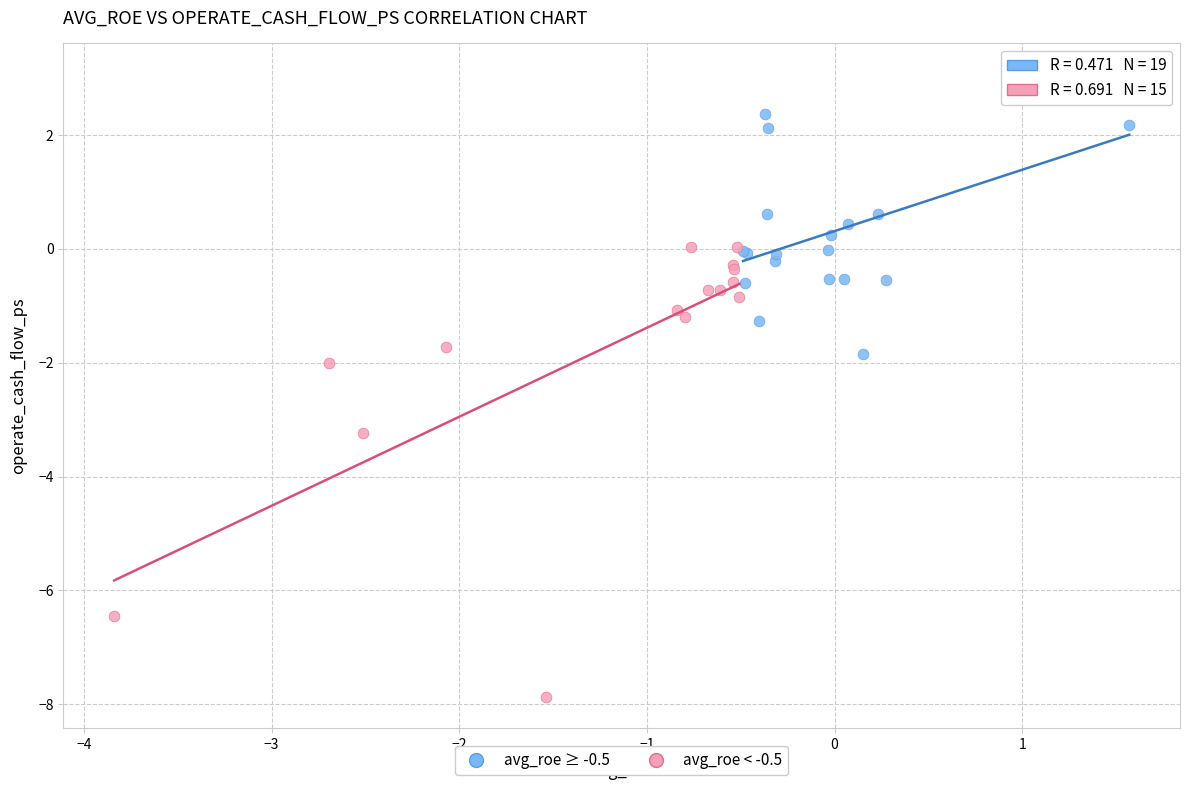

Which series reaches the maximum Y coordinate?

avg_roe ≥ -0.5